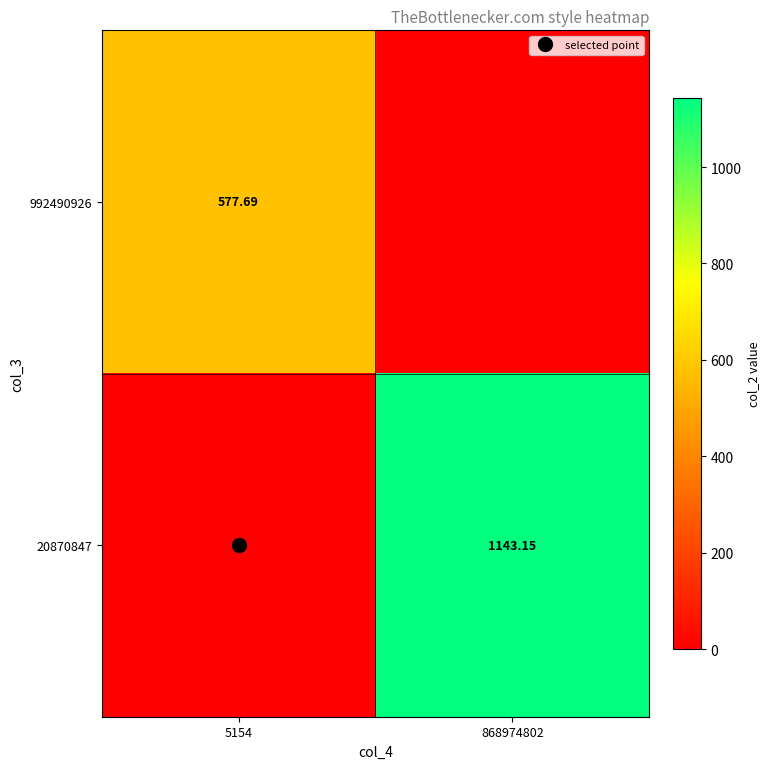

Between 5154 and 868974802, which is larger?

5154